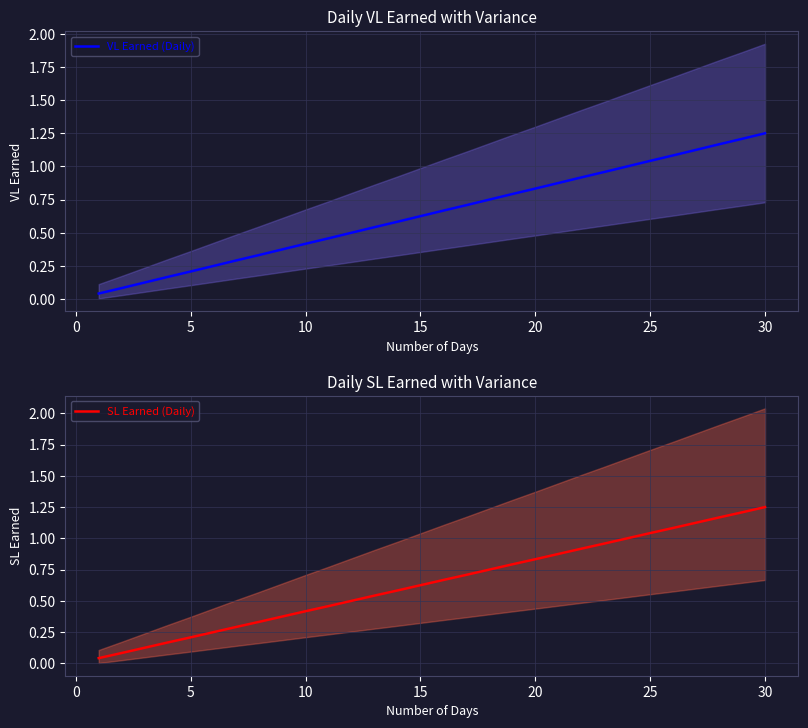

Reading right to left, transcribe all the data shown in this chart.

VL Earned (Daily): 1.2	1.2	1.2	1.1	1.1	1.0	1.0	1.0	0.9	0.9	0.8	0.8	0.8	0.7	0.7	0.6	0.6	0.5	0.5	0.5	0.4	0.4	0.3	0.3	0.2	0.2	0.2	0.1	0.1	0.0
SL Earned (Daily): 1.2	1.2	1.2	1.1	1.1	1.0	1.0	1.0	0.9	0.9	0.8	0.8	0.8	0.7	0.7	0.6	0.6	0.5	0.5	0.5	0.4	0.4	0.3	0.3	0.2	0.2	0.2	0.1	0.1	0.0